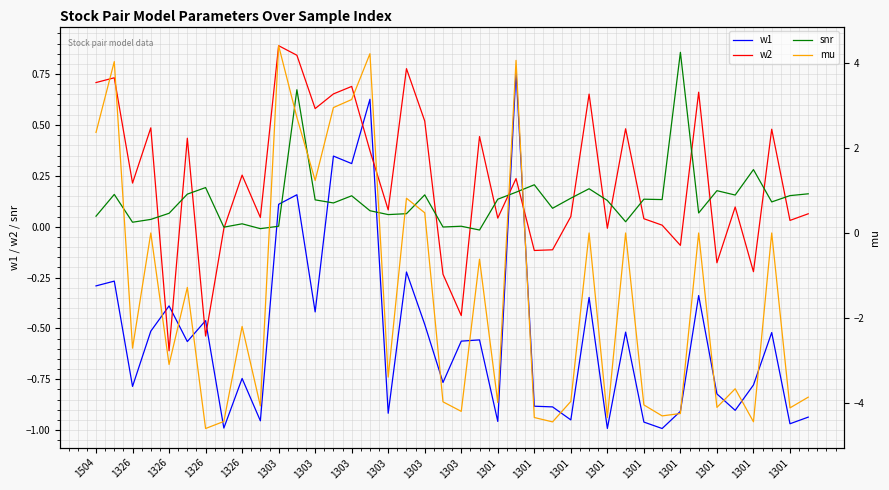

At which category is the sum across all series the highest?

1301